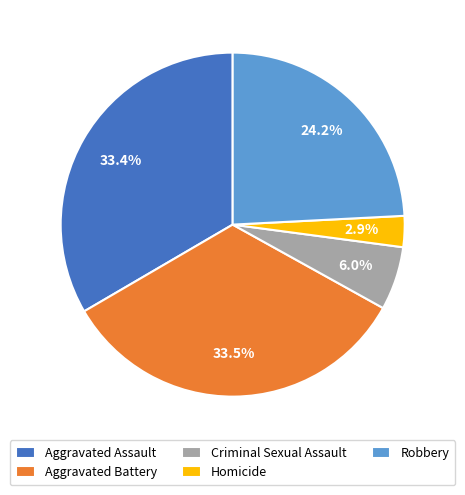

Approximately how many times larger is the value at Homicide compared to Criminal Sexual Assault?

0.5